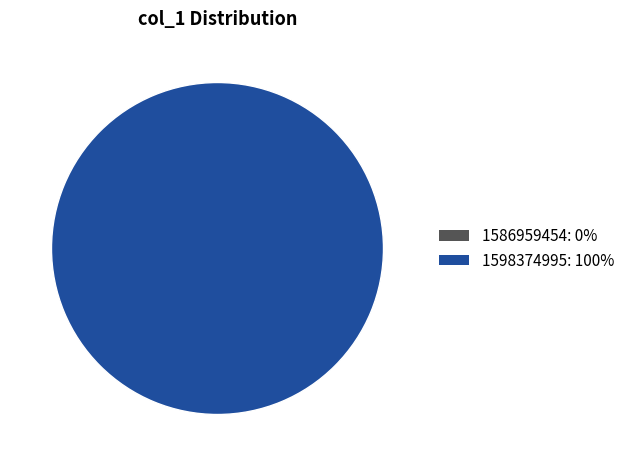

Between 1586959454 and 1598374995, which is larger?

1598374995